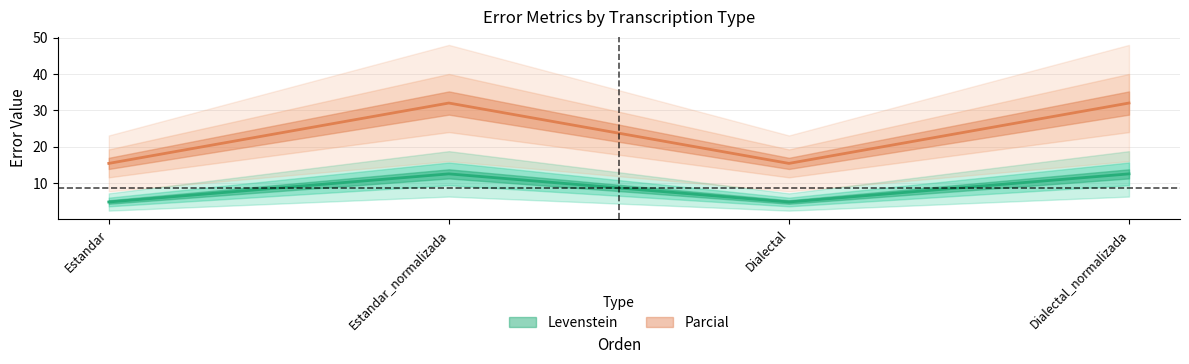

True or false: Levenstein and Parcial cross at least once.

False